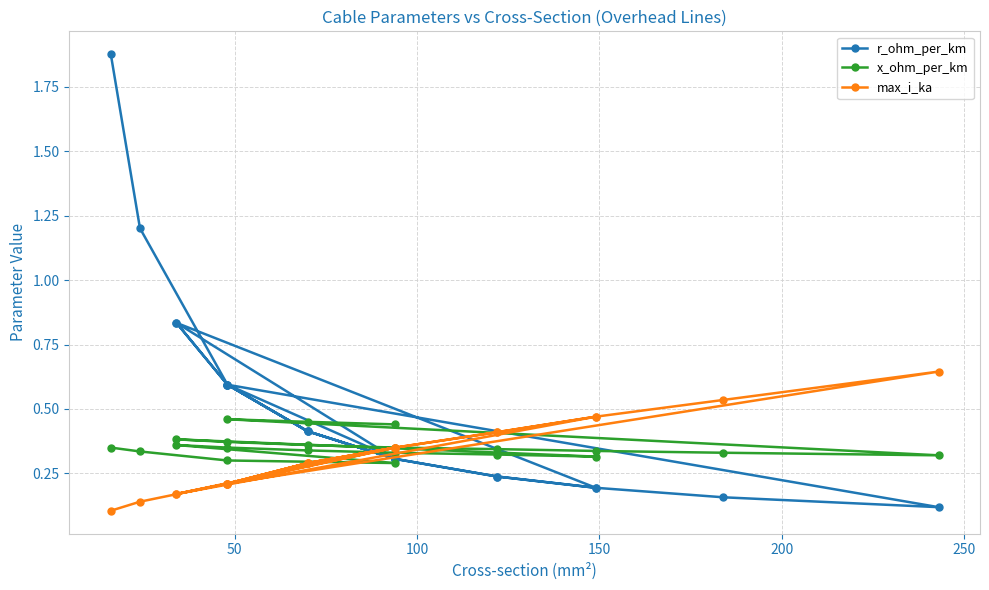

In r_ohm_per_km, how many points are lower than both neighbors (excluding endpoints)?

3